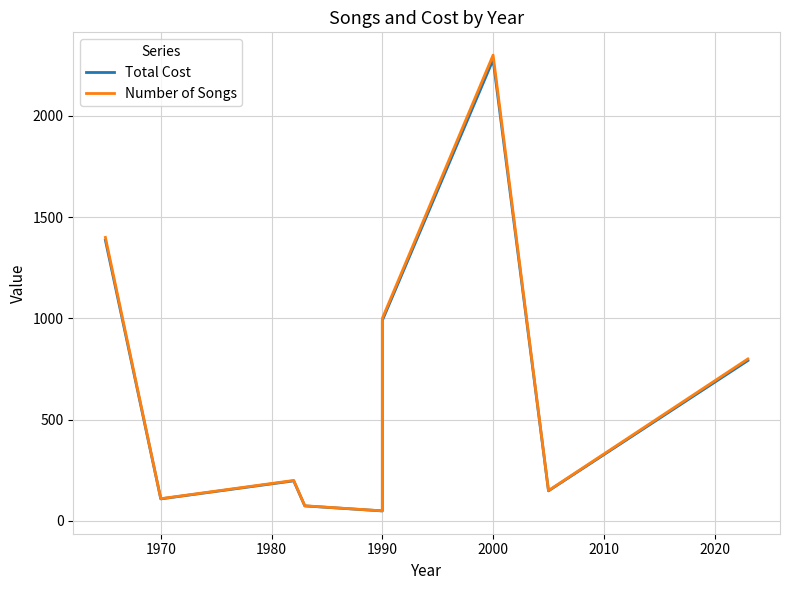

Reading right to left, list all the values displayed in this chart.

Total Cost: 792.0	148.5	2277.0	990.0	49.5	74.2	198.0	108.9	1386.0
Number of Songs: 800.0	150.0	2300.0	1000.0	50.0	75.0	200.0	110.0	1400.0